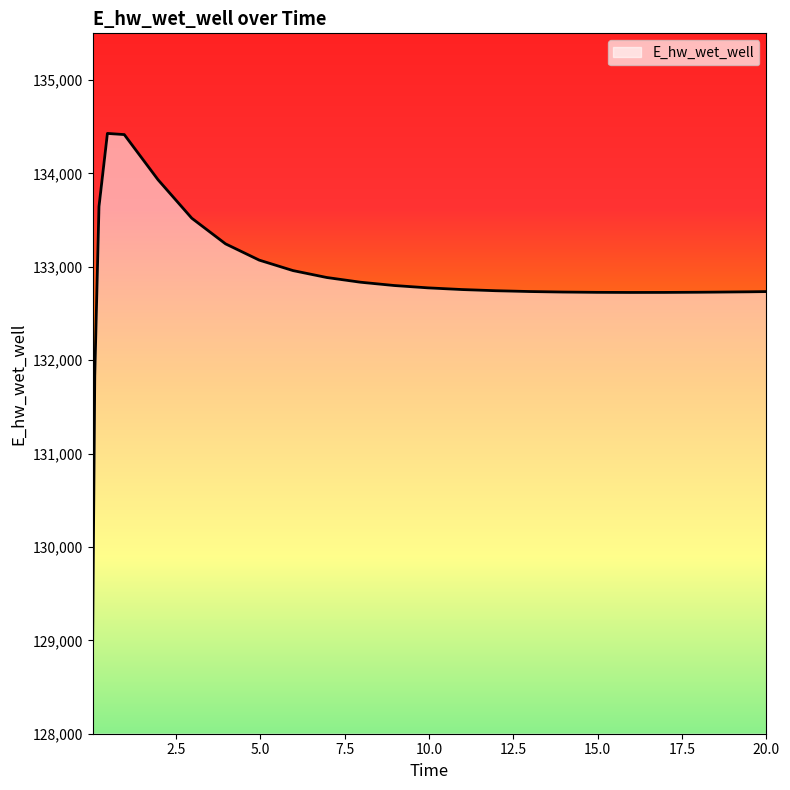

What is the smallest value displayed?

128996.1